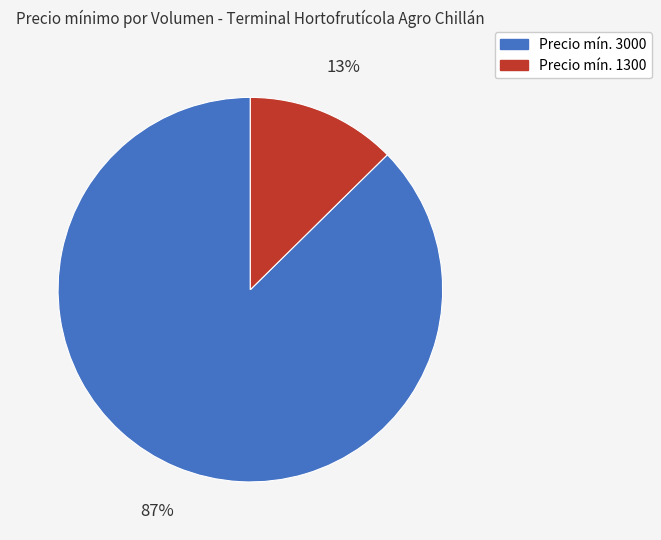

Is there any slice that represents more than half of the pie?

Yes